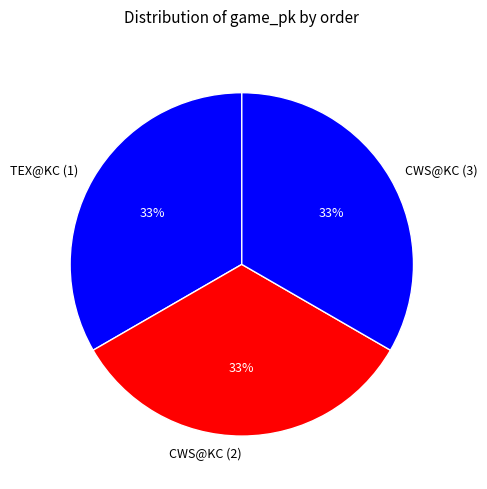

To the nearest percent, what is the combined percentage of TEX@KC (1) and CWS@KC (2)?

67%